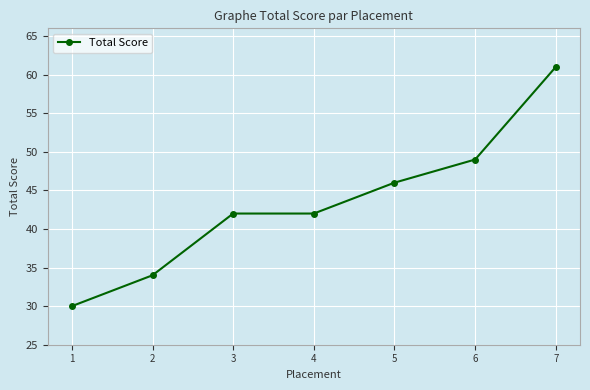

Reading right to left, transcribe all the data shown in this chart.

61	49	46	42	42	34	30